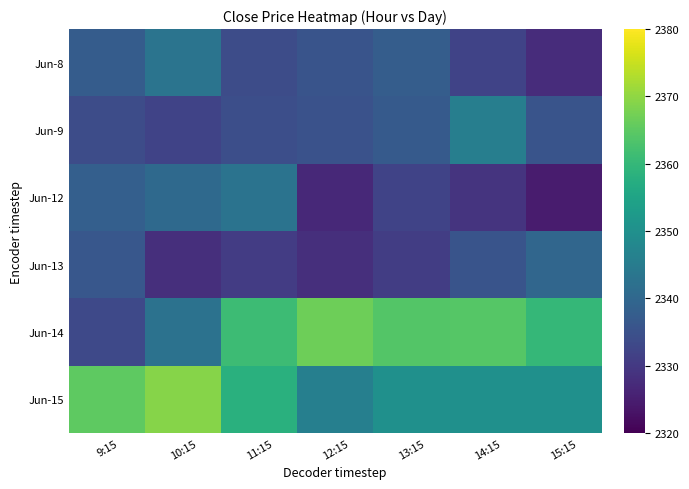

How many series are shown in this chart?

6